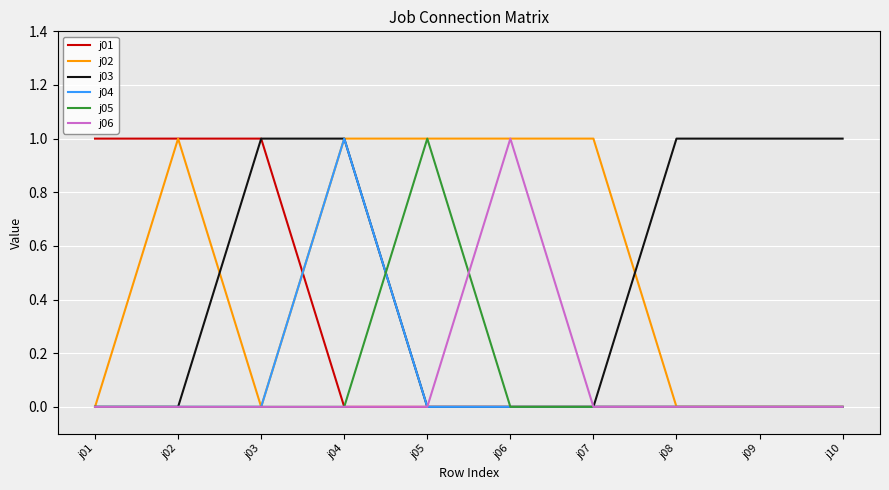

The j01 series shows 0 at j08. True or false?

True